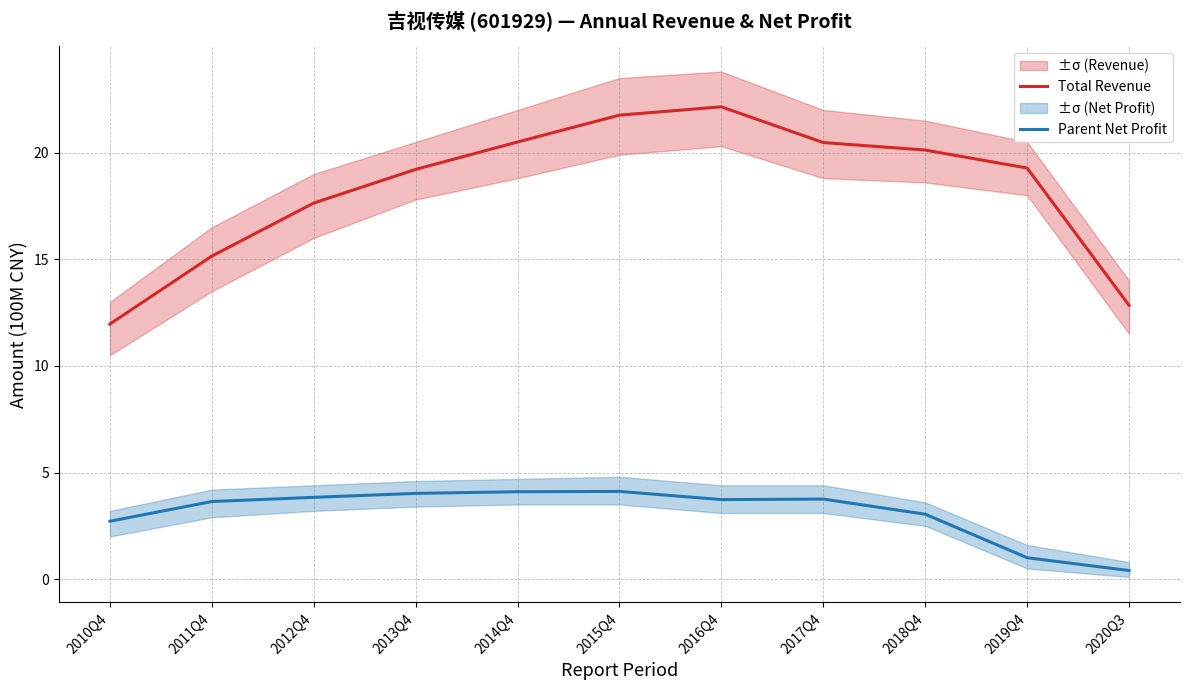

Reading left to right, list all the values displayed in this chart.

Total Revenue: 2010Q4=12.0	2011Q4=15.1	2012Q4=17.6	2013Q4=19.2	2014Q4=20.5	2015Q4=21.8	2016Q4=22.1	2017Q4=20.5	2018Q4=20.1	2019Q4=19.3	2020Q3=12.8
Parent Net Profit: 2010Q4=2.7	2011Q4=3.6	2012Q4=3.8	2013Q4=4.0	2014Q4=4.1	2015Q4=4.1	2016Q4=3.7	2017Q4=3.8	2018Q4=3.0	2019Q4=1.0	2020Q3=0.4